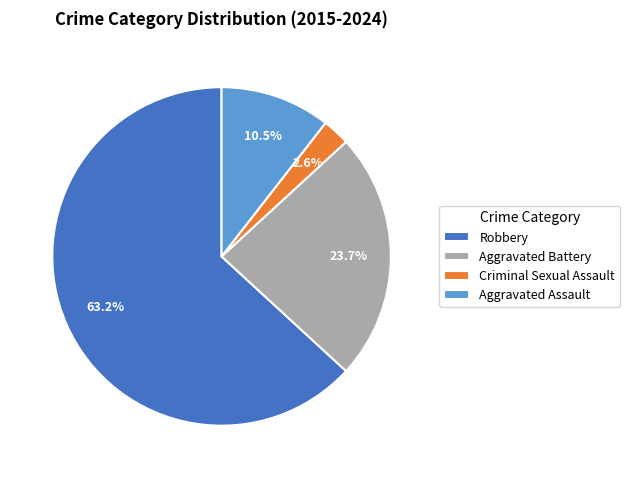

Is there any slice that represents more than half of the pie?

Yes